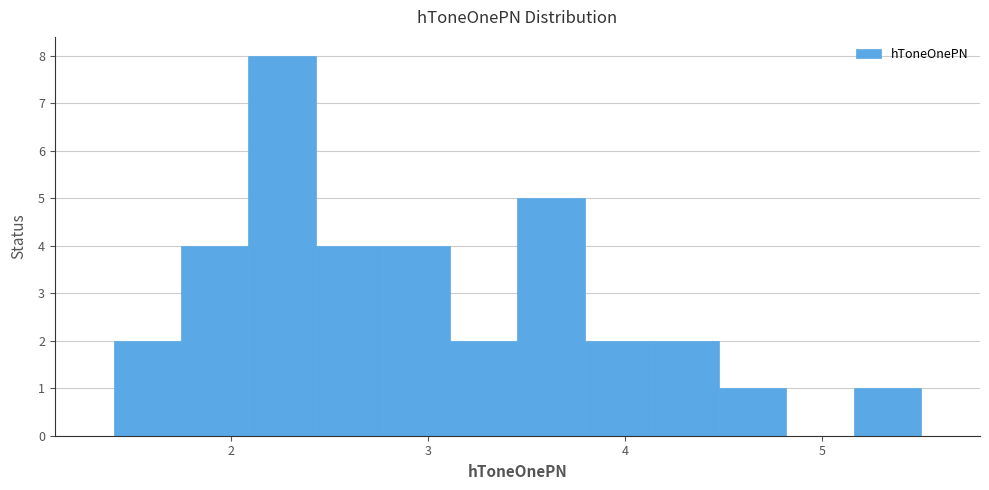

Read against the x-axis, roughly where is the centre of the tallest bar?

2.3